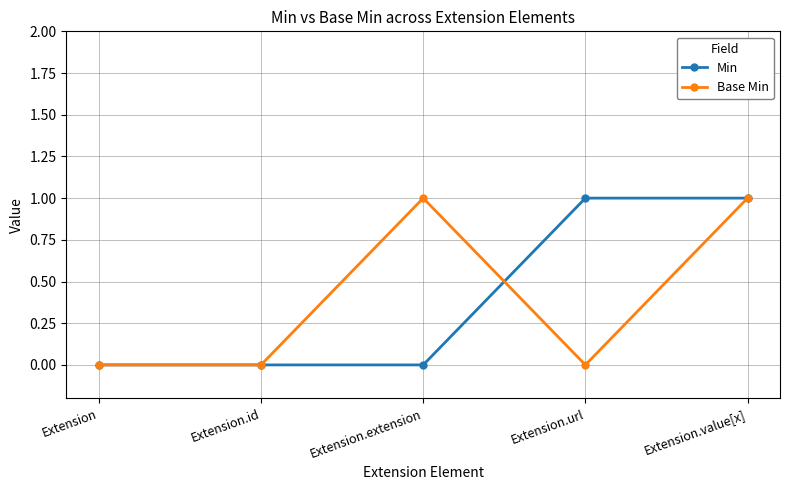

The value of Base Min at Extension.value[x] is 1. True or false?

True